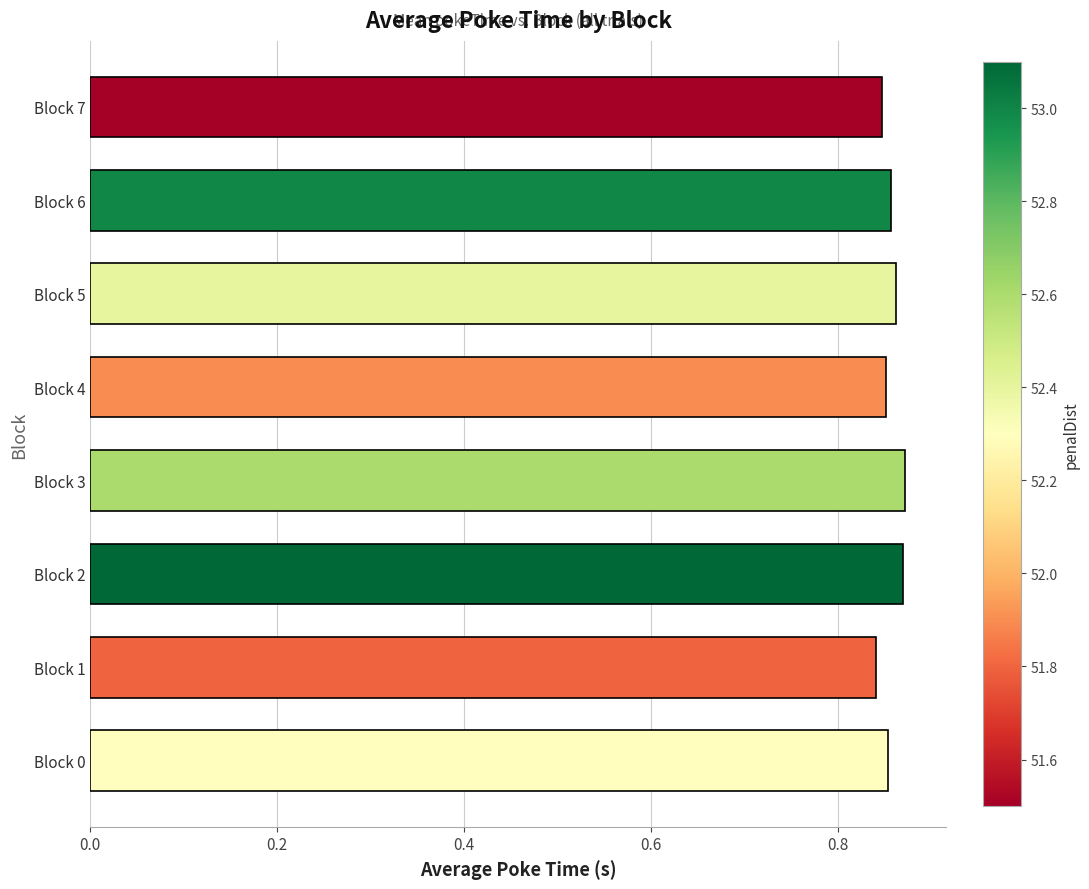

The value at Block 1 is 1.4. True or false?

False